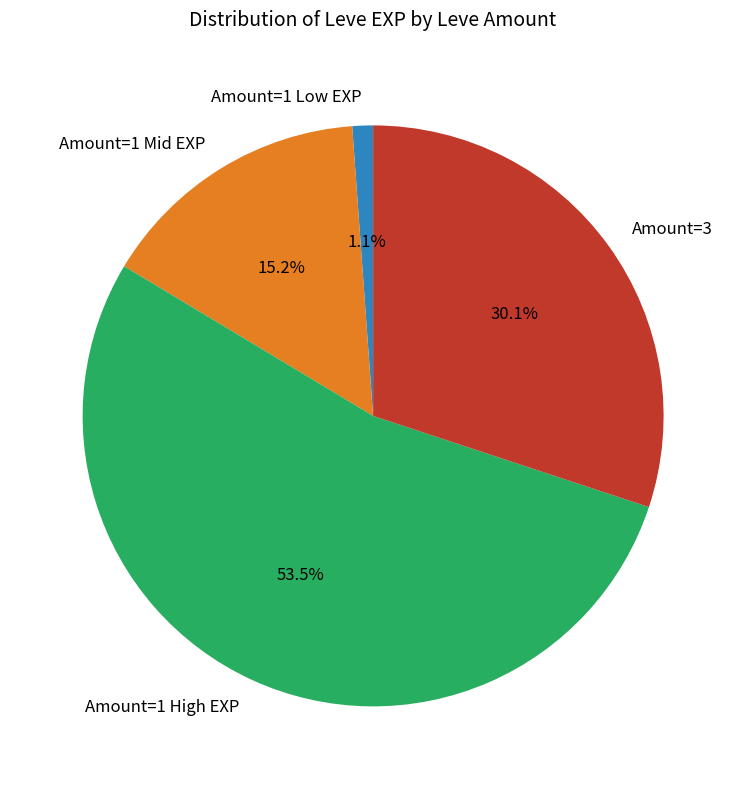

How many segments does this pie chart have?

4